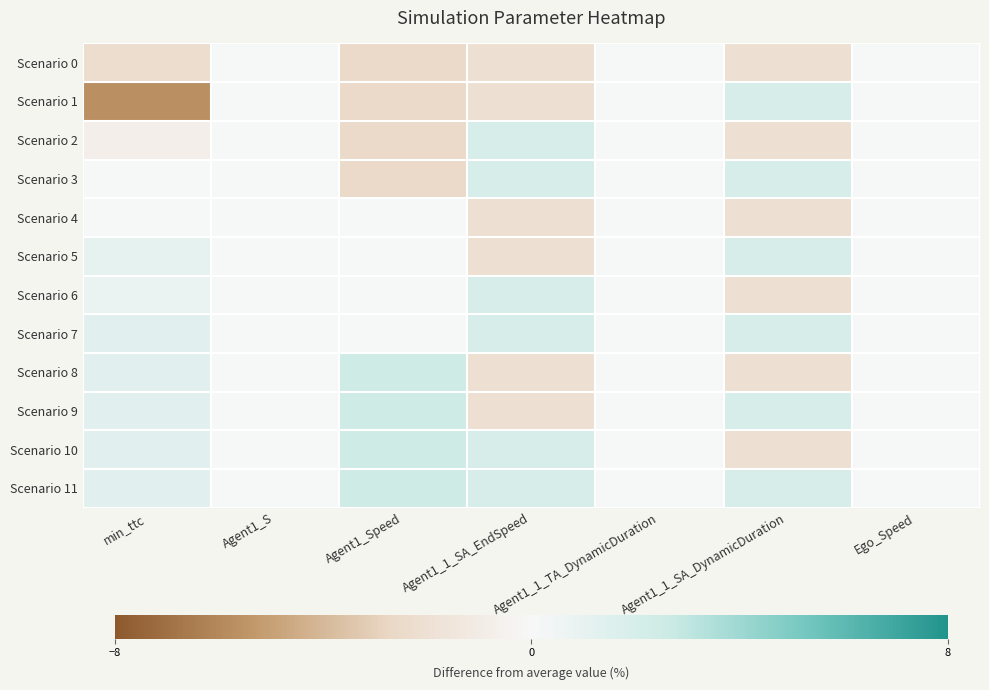

Reading right to left, extract all data points from this chart.

Scenario 0: Ego_Speed=0.0	Agent1_1_SA_DynamicDuration=-2.0	Agent1_1_TA_DynamicDuration=0.0	Agent1_1_SA_EndSpeed=-2.0	Agent1_Speed=-2.4	Agent1_S=0.0	min_ttc=-2.2
Scenario 1: Ego_Speed=0.0	Agent1_1_SA_DynamicDuration=2.0	Agent1_1_TA_DynamicDuration=0.0	Agent1_1_SA_EndSpeed=-2.0	Agent1_Speed=-2.4	Agent1_S=0.0	min_ttc=-5.6
Scenario 2: Ego_Speed=0.0	Agent1_1_SA_DynamicDuration=-2.0	Agent1_1_TA_DynamicDuration=0.0	Agent1_1_SA_EndSpeed=2.0	Agent1_Speed=-2.4	Agent1_S=0.0	min_ttc=-0.8
Scenario 3: Ego_Speed=0.0	Agent1_1_SA_DynamicDuration=2.0	Agent1_1_TA_DynamicDuration=0.0	Agent1_1_SA_EndSpeed=2.0	Agent1_Speed=-2.4	Agent1_S=0.0	min_ttc=0.0
Scenario 4: Ego_Speed=0.0	Agent1_1_SA_DynamicDuration=-2.0	Agent1_1_TA_DynamicDuration=0.0	Agent1_1_SA_EndSpeed=-2.0	Agent1_Speed=0.0	Agent1_S=0.0	min_ttc=0.0
Scenario 5: Ego_Speed=0.0	Agent1_1_SA_DynamicDuration=2.0	Agent1_1_TA_DynamicDuration=0.0	Agent1_1_SA_EndSpeed=-2.0	Agent1_Speed=0.0	Agent1_S=0.0	min_ttc=1.1
Scenario 6: Ego_Speed=0.0	Agent1_1_SA_DynamicDuration=-2.0	Agent1_1_TA_DynamicDuration=0.0	Agent1_1_SA_EndSpeed=2.0	Agent1_Speed=0.0	Agent1_S=0.0	min_ttc=0.8
Scenario 7: Ego_Speed=0.0	Agent1_1_SA_DynamicDuration=2.0	Agent1_1_TA_DynamicDuration=0.0	Agent1_1_SA_EndSpeed=2.0	Agent1_Speed=0.0	Agent1_S=0.0	min_ttc=1.3
Scenario 8: Ego_Speed=0.0	Agent1_1_SA_DynamicDuration=-2.0	Agent1_1_TA_DynamicDuration=0.0	Agent1_1_SA_EndSpeed=-2.0	Agent1_Speed=2.4	Agent1_S=0.0	min_ttc=1.3
Scenario 9: Ego_Speed=0.0	Agent1_1_SA_DynamicDuration=2.0	Agent1_1_TA_DynamicDuration=0.0	Agent1_1_SA_EndSpeed=-2.0	Agent1_Speed=2.4	Agent1_S=0.0	min_ttc=1.3
Scenario 10: Ego_Speed=0.0	Agent1_1_SA_DynamicDuration=-2.0	Agent1_1_TA_DynamicDuration=0.0	Agent1_1_SA_EndSpeed=2.0	Agent1_Speed=2.4	Agent1_S=0.0	min_ttc=1.3
Scenario 11: Ego_Speed=0.0	Agent1_1_SA_DynamicDuration=2.0	Agent1_1_TA_DynamicDuration=0.0	Agent1_1_SA_EndSpeed=2.0	Agent1_Speed=2.4	Agent1_S=0.0	min_ttc=1.3